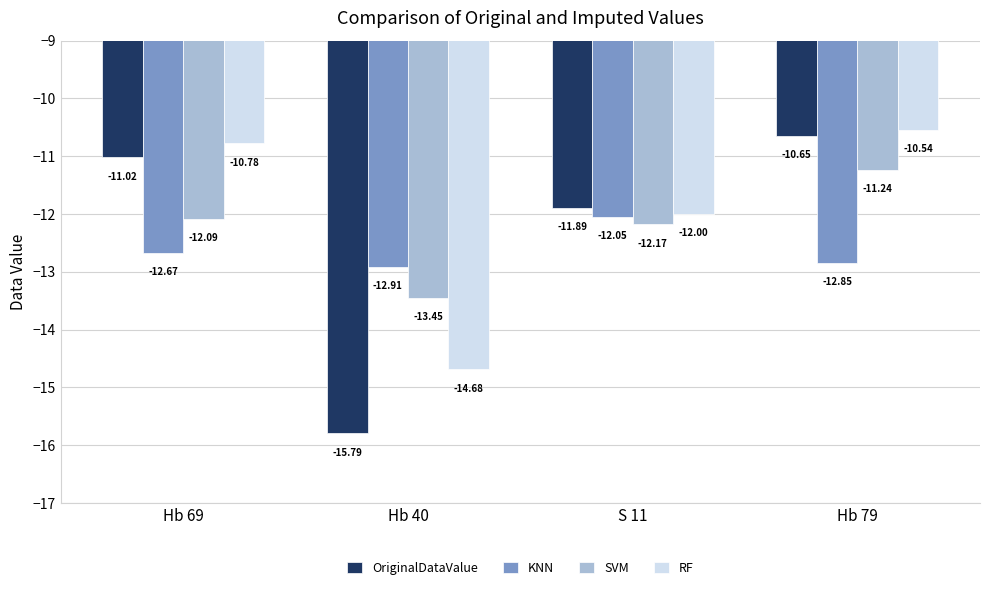

Is it true that OriginalDataValue equals -16.8 at Hb 69?

False